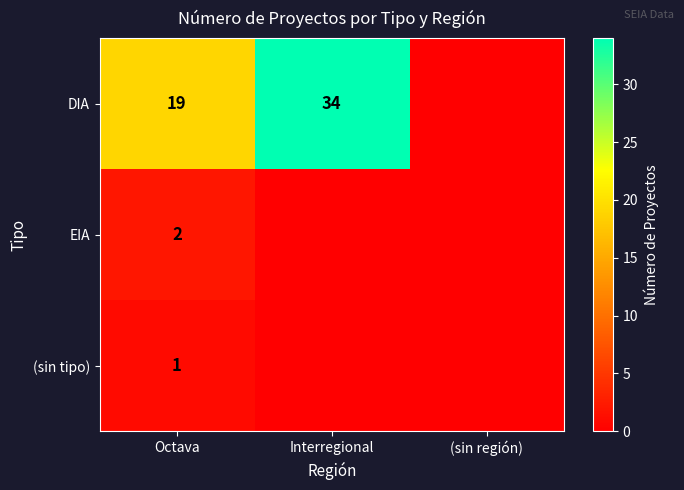

True or false: DIA has a value of 19 at Octava.

True